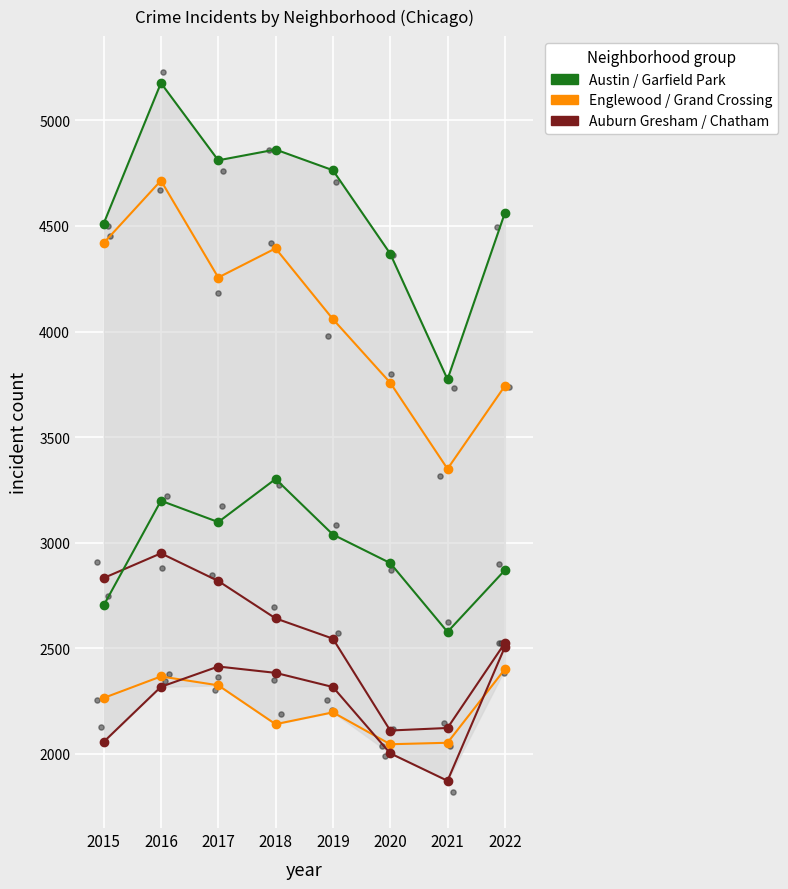

Which series has the largest total across all categories?

Austin